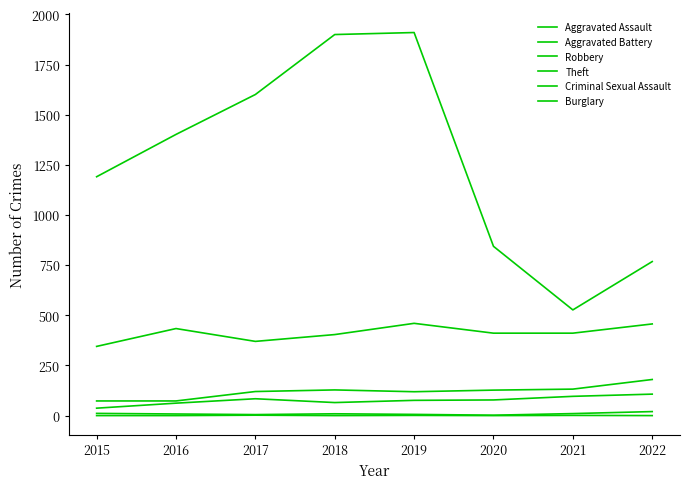

Which series has the largest total across all categories?

Theft